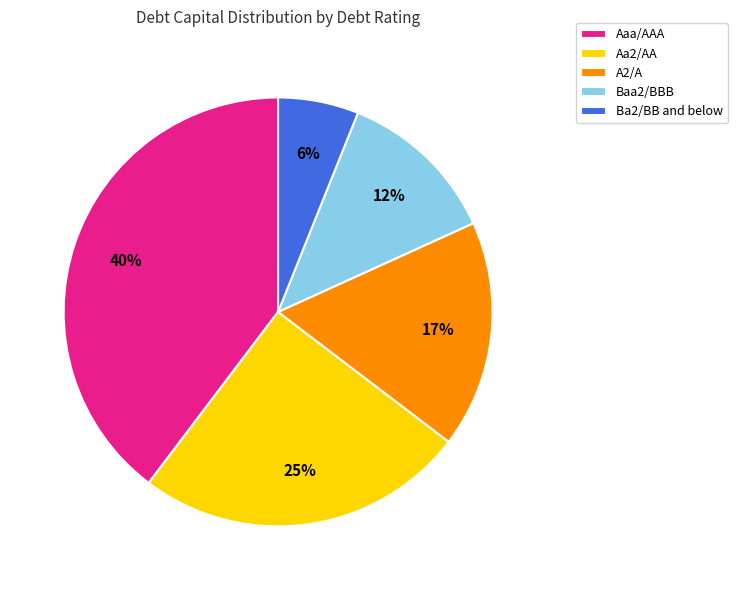

What is the largest slice in the pie chart?

Aaa/AAA